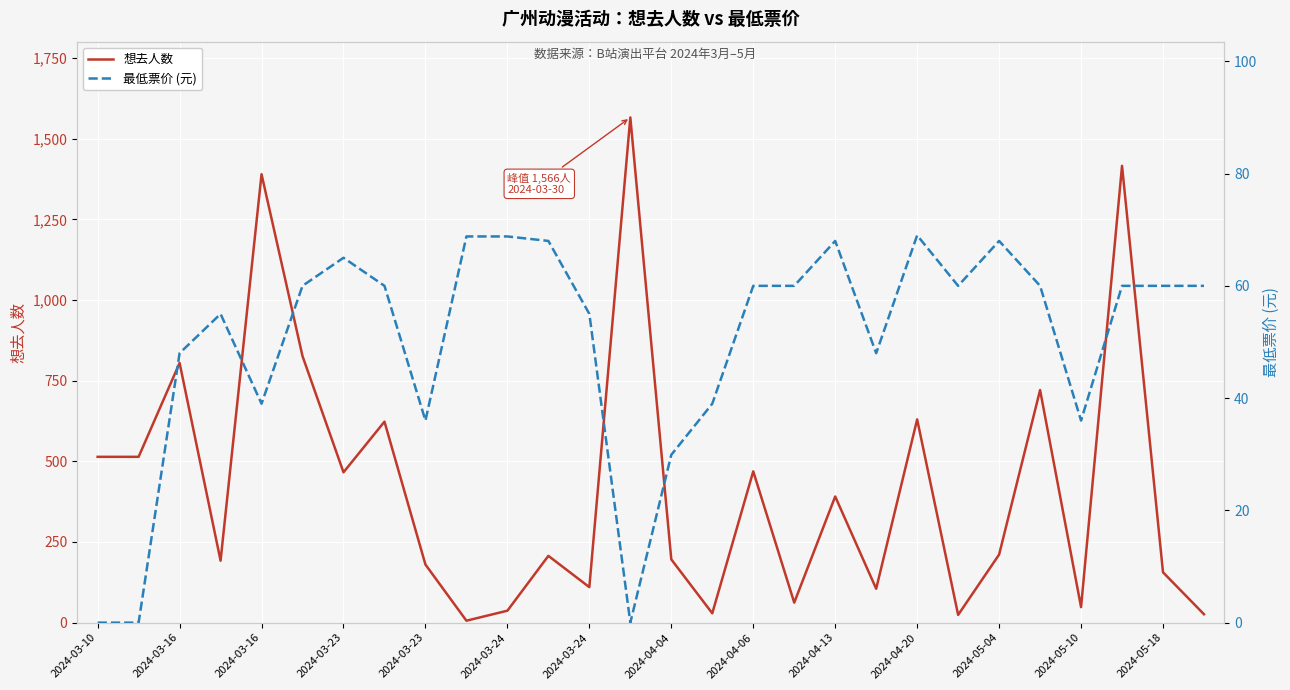

What is the difference between the maximum and minimum values in the 最低票价 (元) series?

69.0